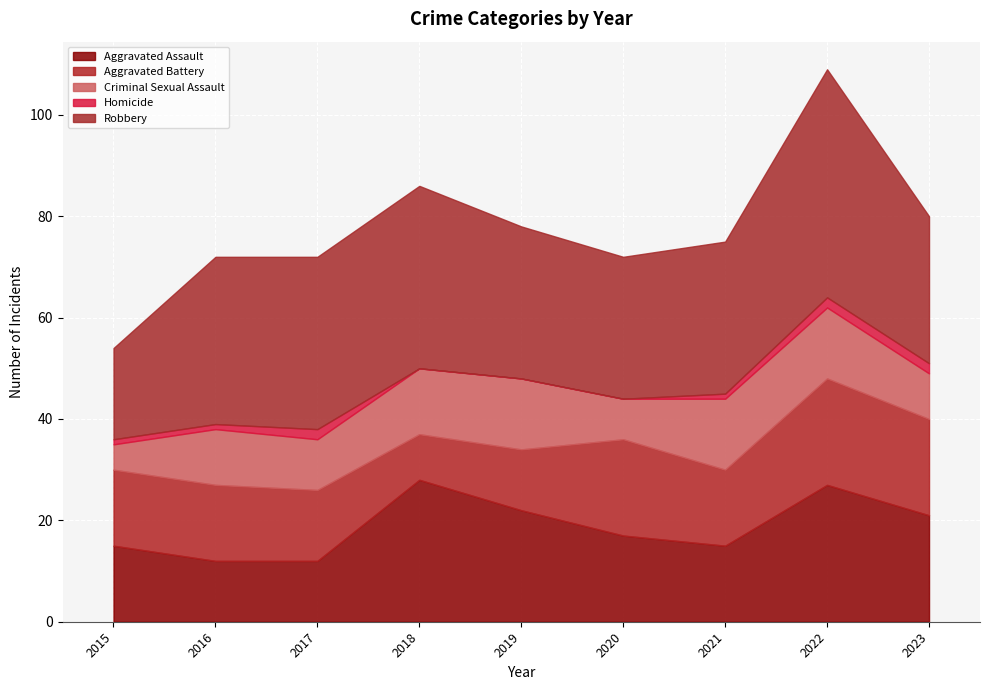

The Aggravated Assault series shows 47 at 2022. True or false?

False